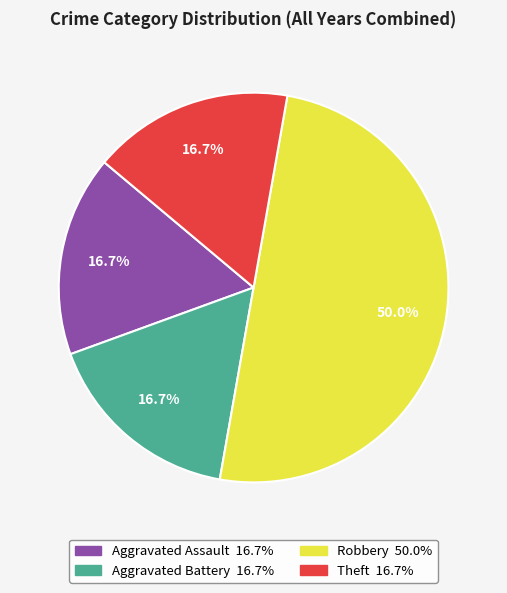

Does Theft represent more than half of the total?

No